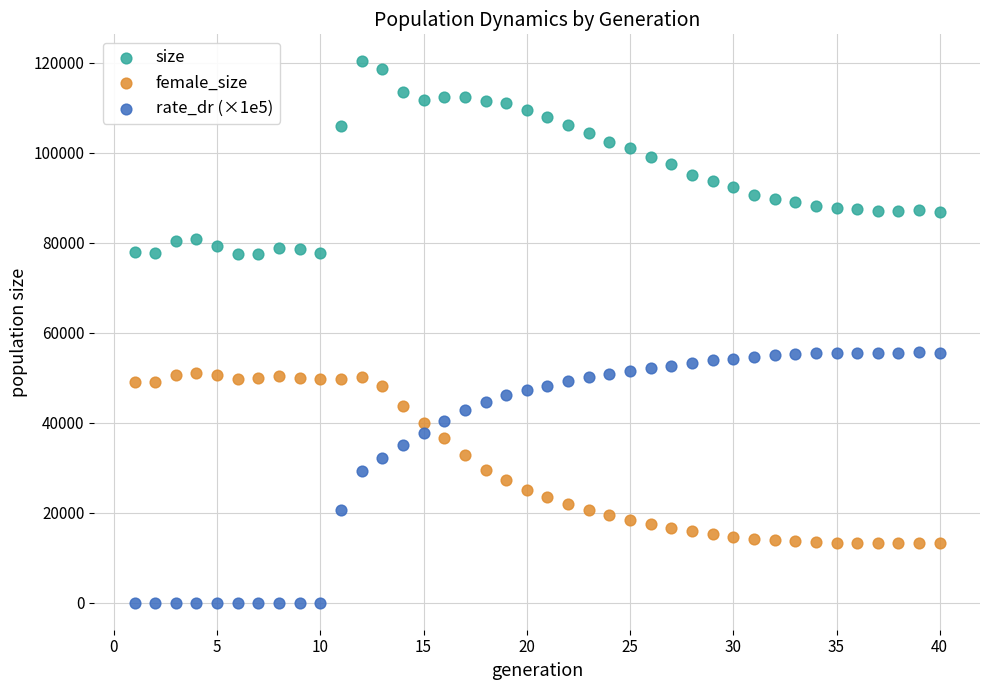

Which series contains the highest Y value?

size